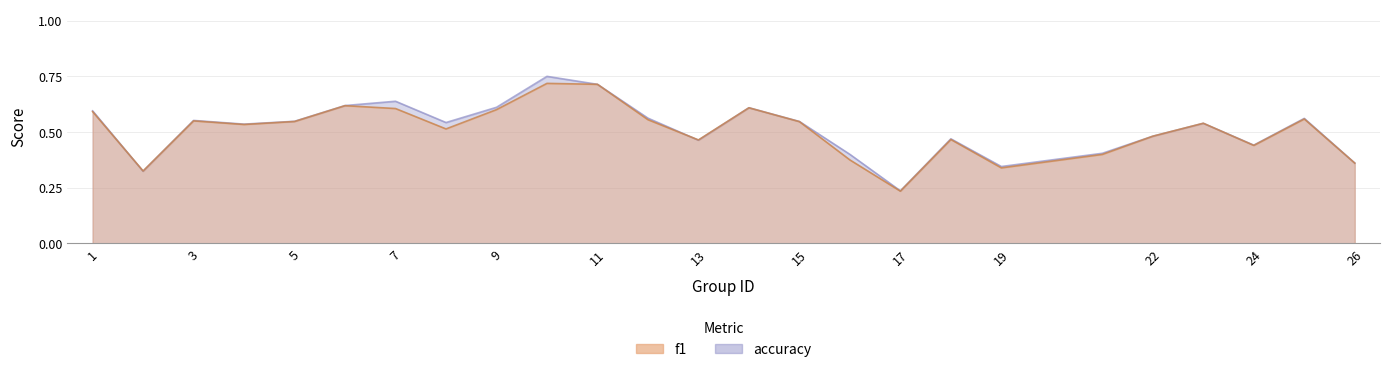

What is the minimum value shown in the chart?

0.2